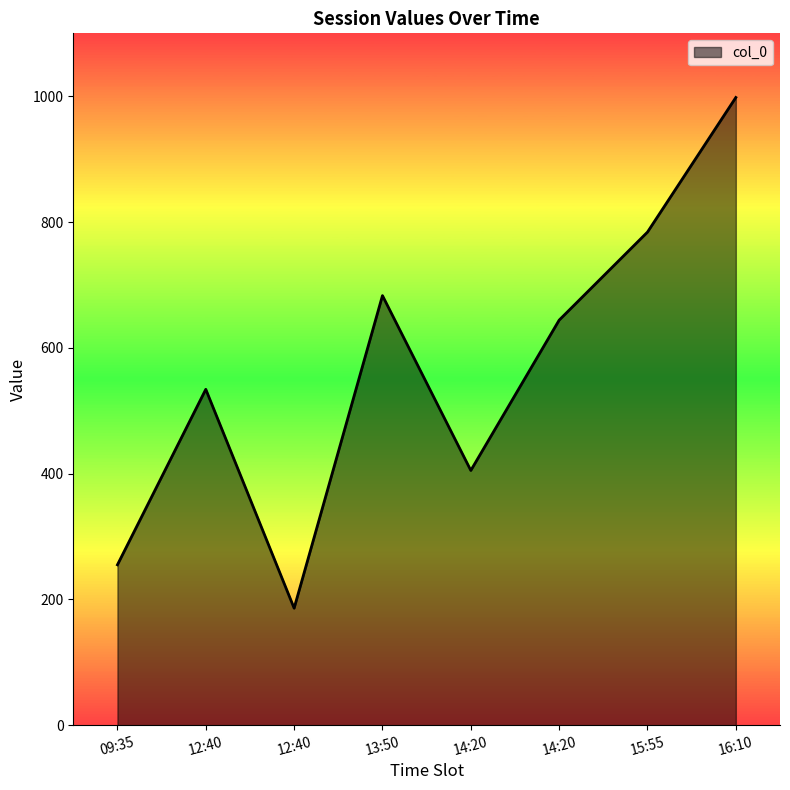

What is the ratio of the value at 12:40 to the value at 15:55?

0.2